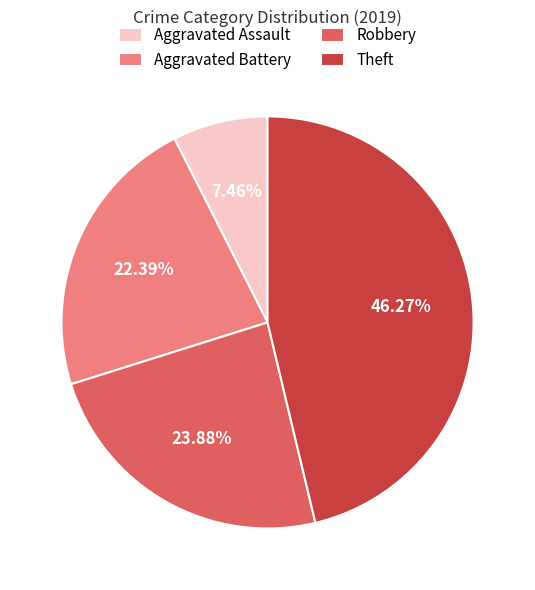

Is Robbery the majority of the pie?

No